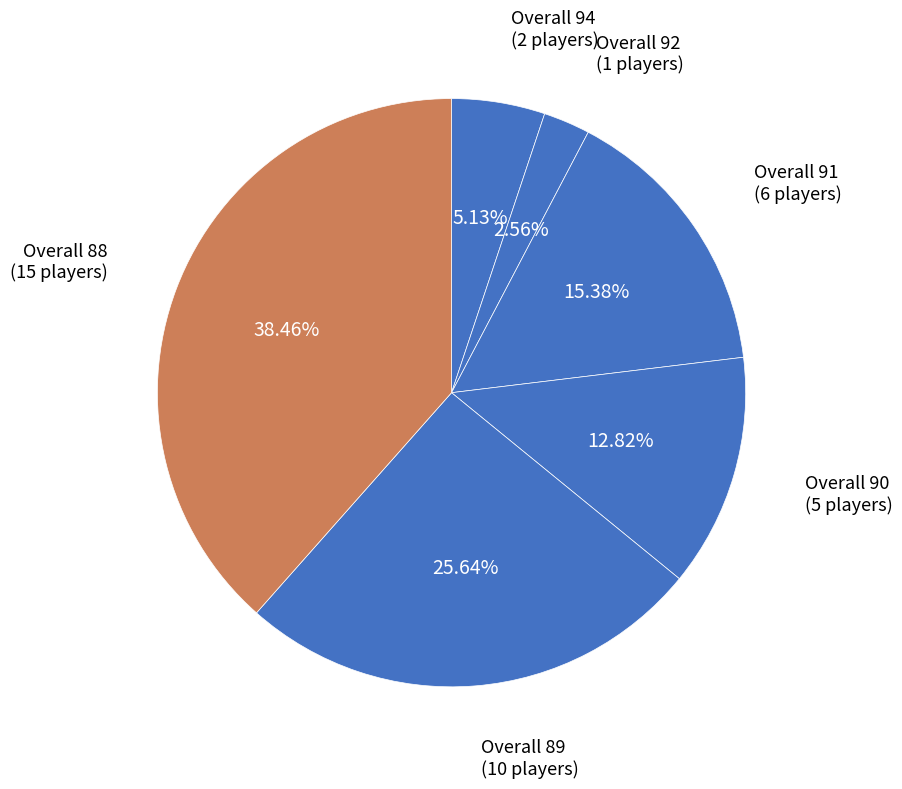

How many segments does this pie chart have?

6